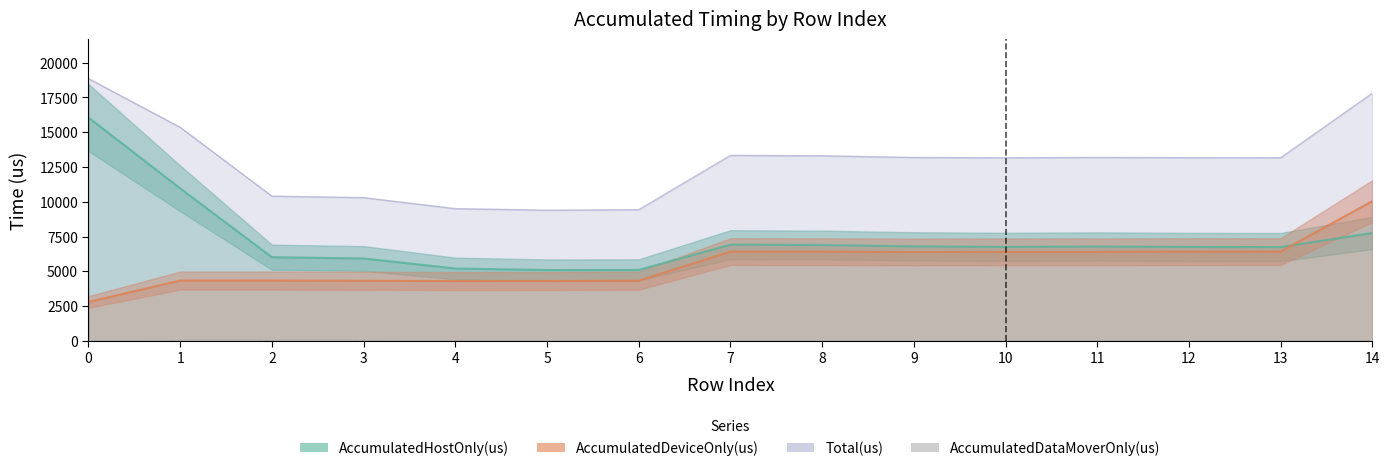

How many times do AccumulatedDeviceOnly(us) and AccumulatedHostOnly(us) cross each other?

9